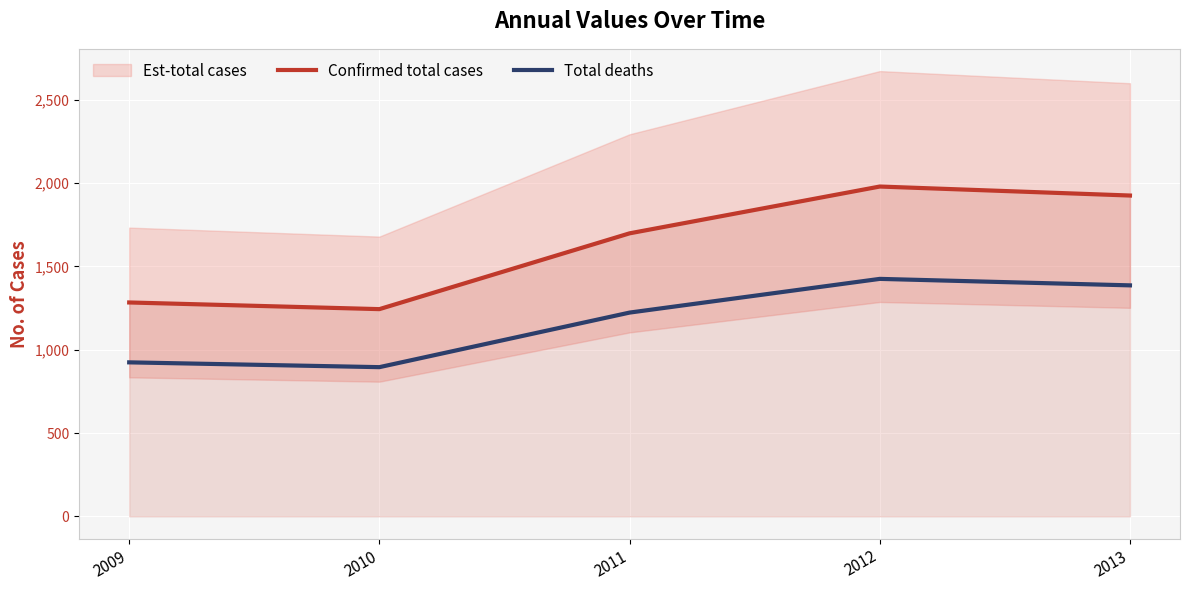

Which label corresponds to the largest value in the chart?

2012